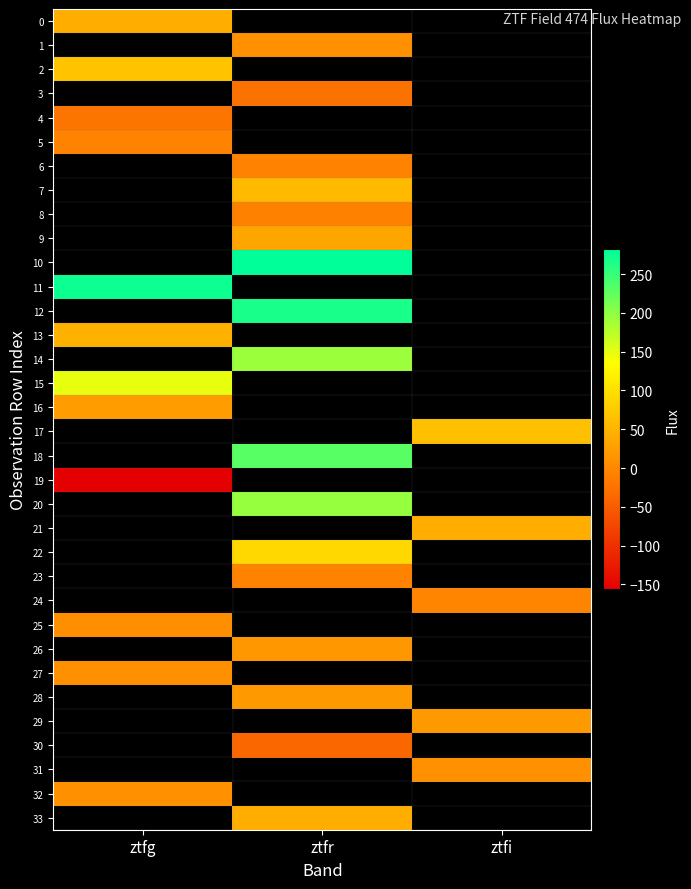

Which category has the lowest value across all series?

ztfg